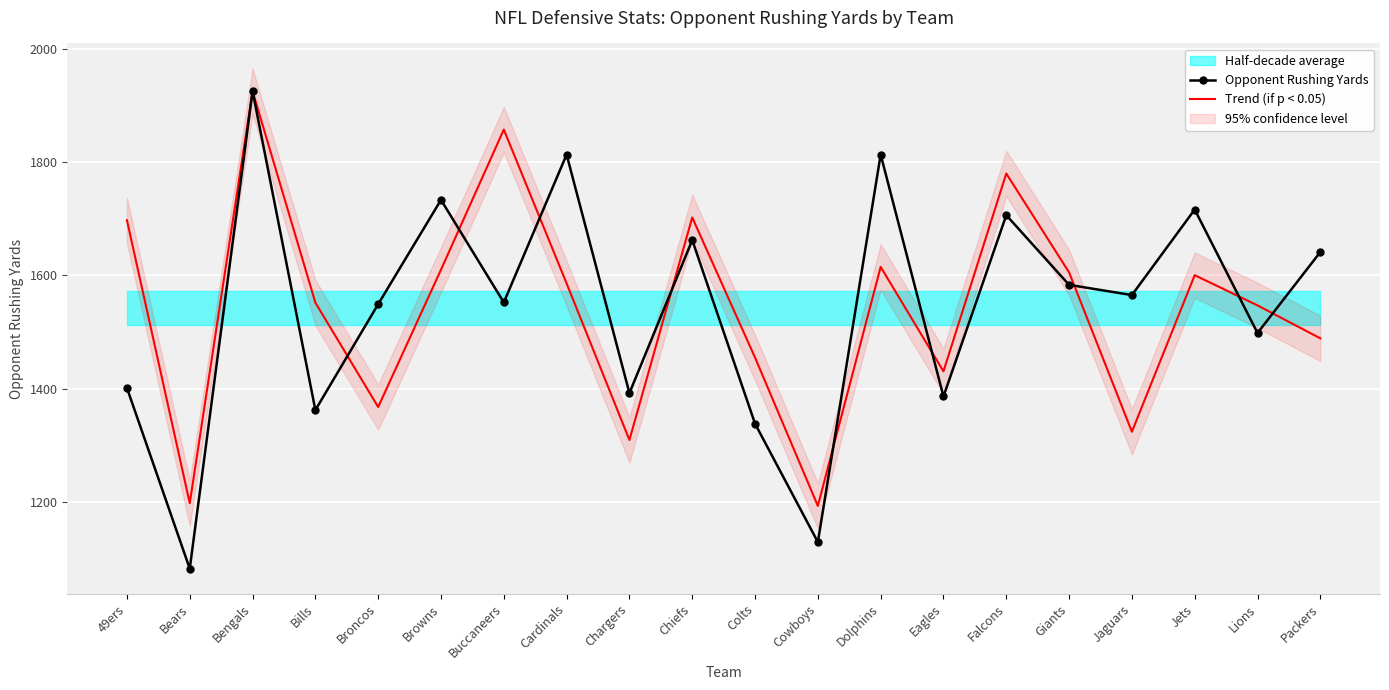

How many values in the Opponent Rushing Yards series are below 1565?

10